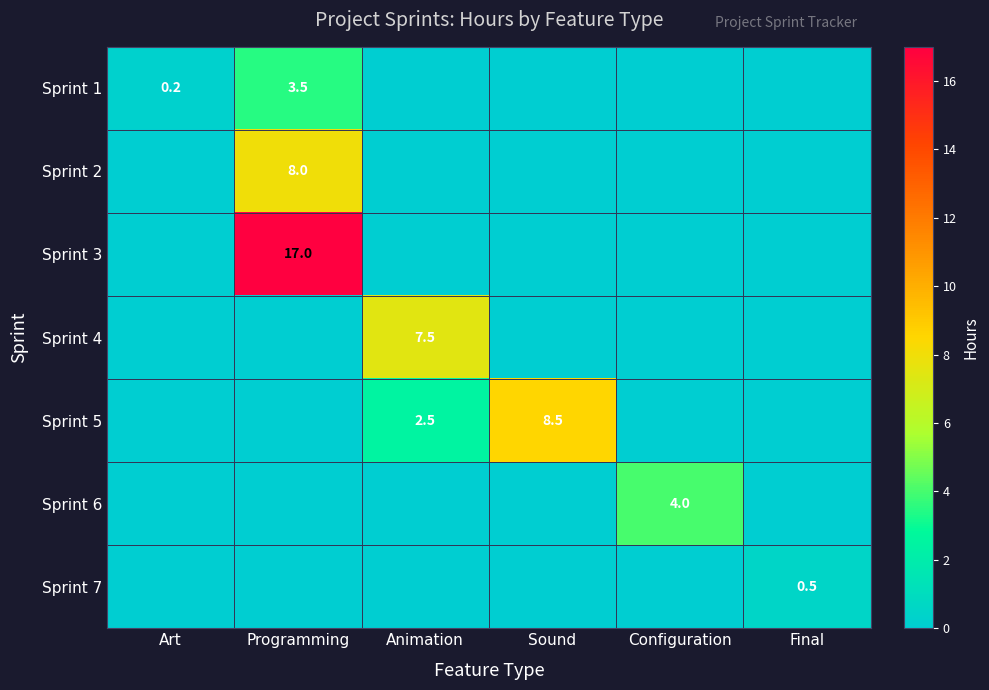

How many categories are shown in the chart?

6